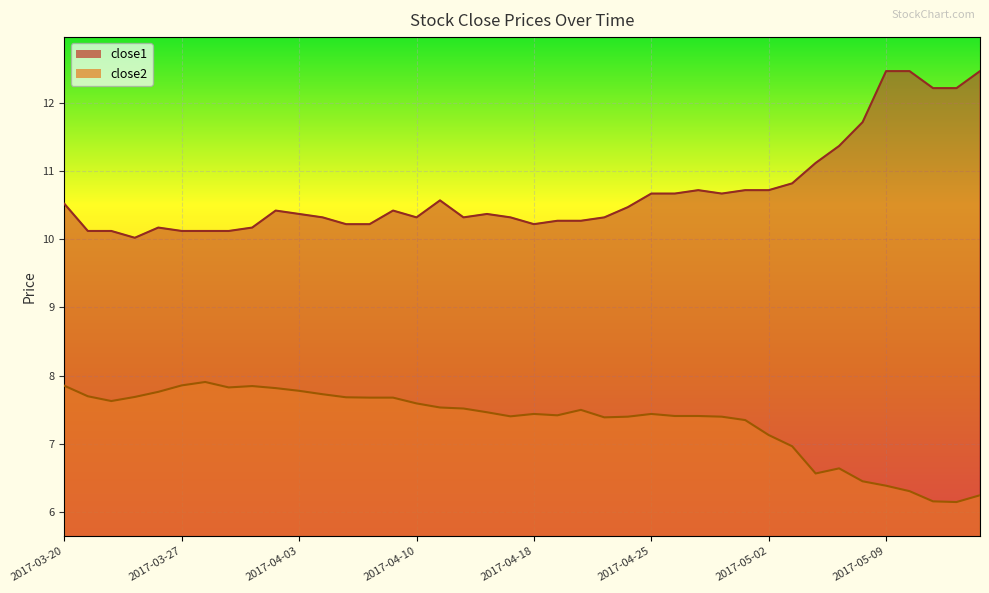

Which label corresponds to the smallest value in the chart?

2017-05-12